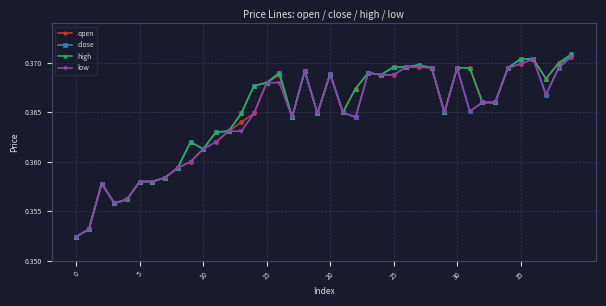

How many open values are between 0 and 1?

40